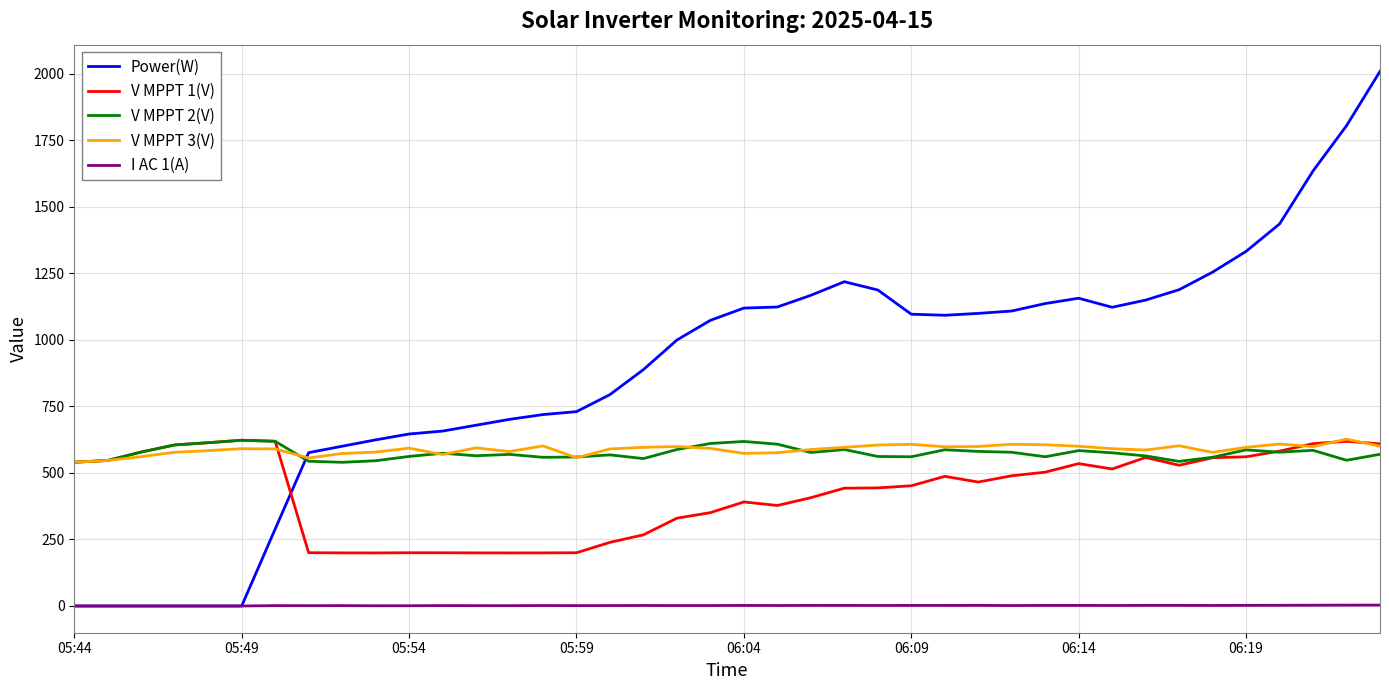

How many lines are shown in the chart?

5